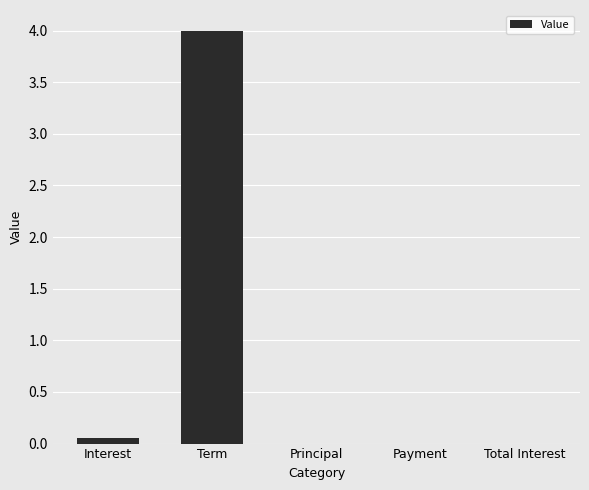

Between Term and Principal, which is larger?

Term